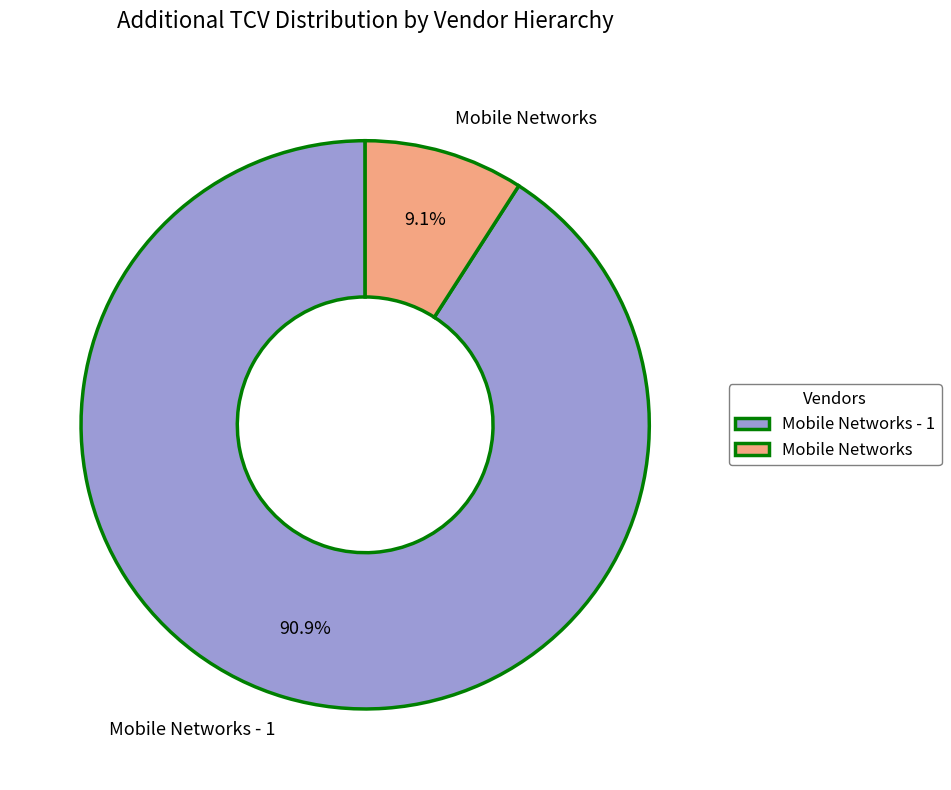

Does Mobile Networks account for over 50% of the chart?

No